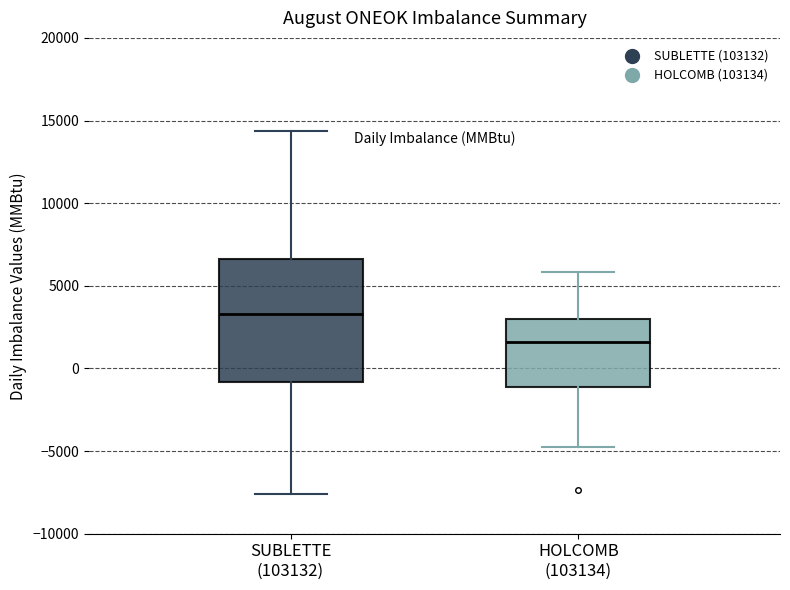

Reading left to right, transcribe this box plot: for each box, give where its median line is, the range the box spans, and where its two whiskers end, as read against the y-axis. The values are not printed on the chart, so give them approximately, as read against the axis.

SUBLETTE (103132): median 3500, box -1000 to 6500, whiskers -7500 to 14500
HOLCOMB (103134): median 1500, box -1000 to 3000, whiskers -4500 to 6000